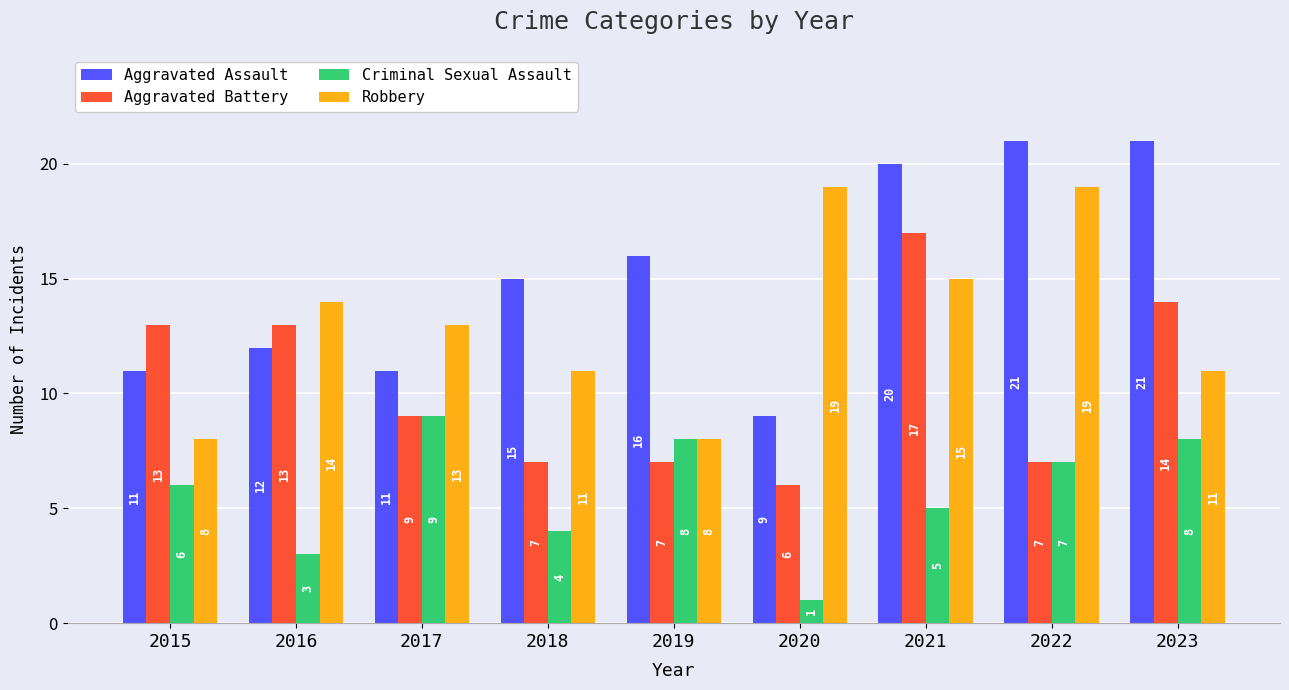

Which series changed the most between 2019 and 2020?

Robbery